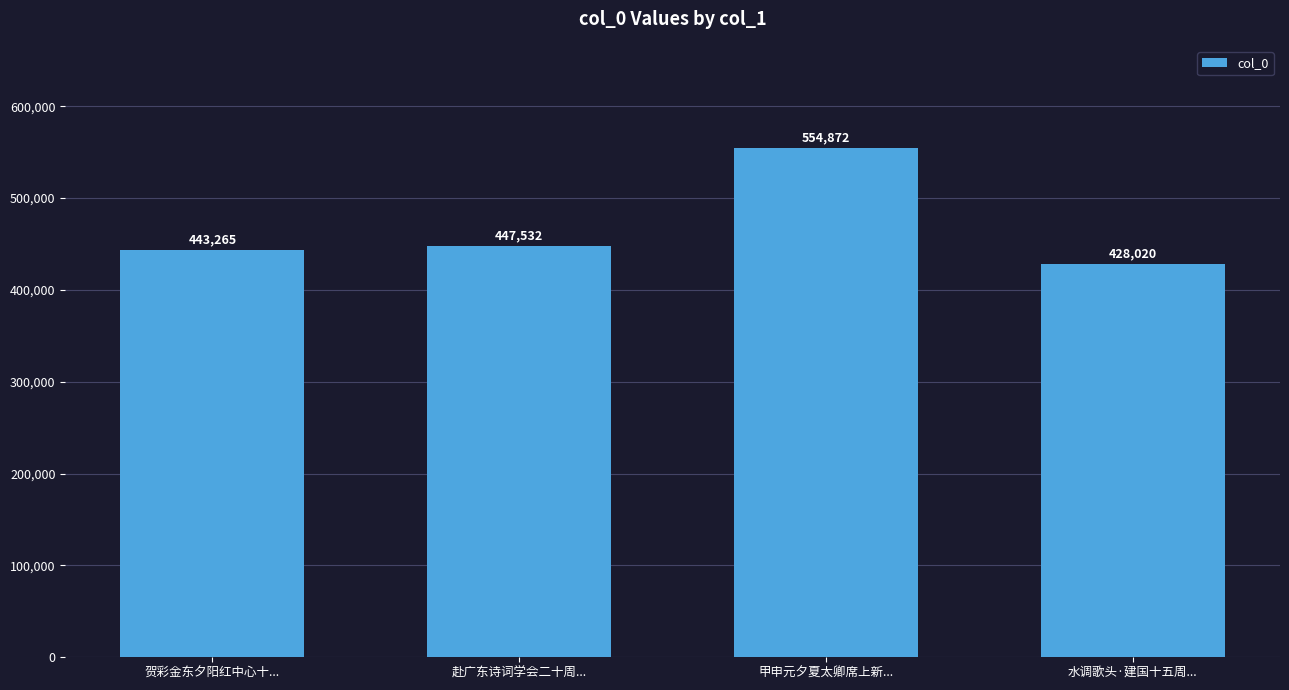

What is the average value?

468422